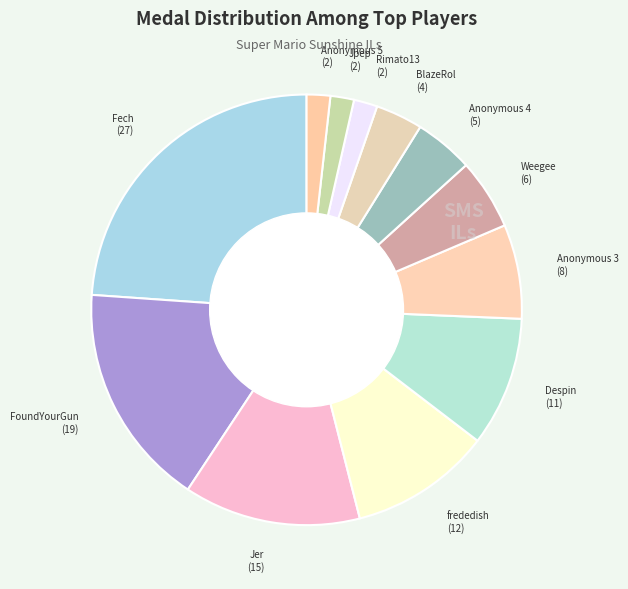

Which slice is the smallest?

Anonymous 6